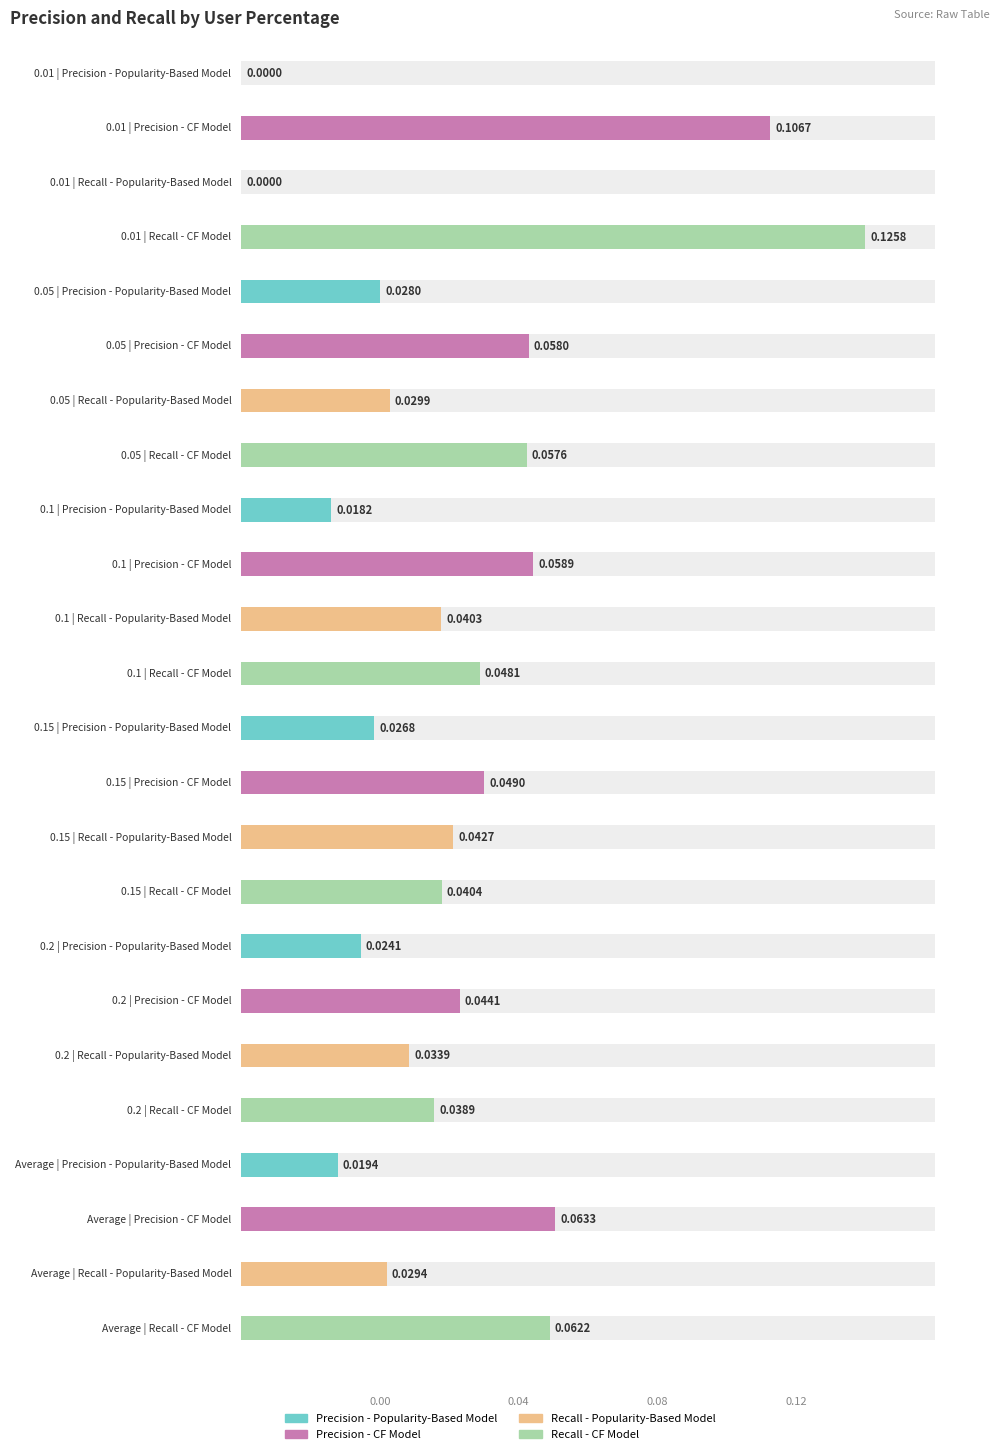

Rank the series by their maximum value, from highest to lowest.

Recall - CF Model, Precision - CF Model, Recall - Popularity-Based Model, Precision - Popularity-Based Model